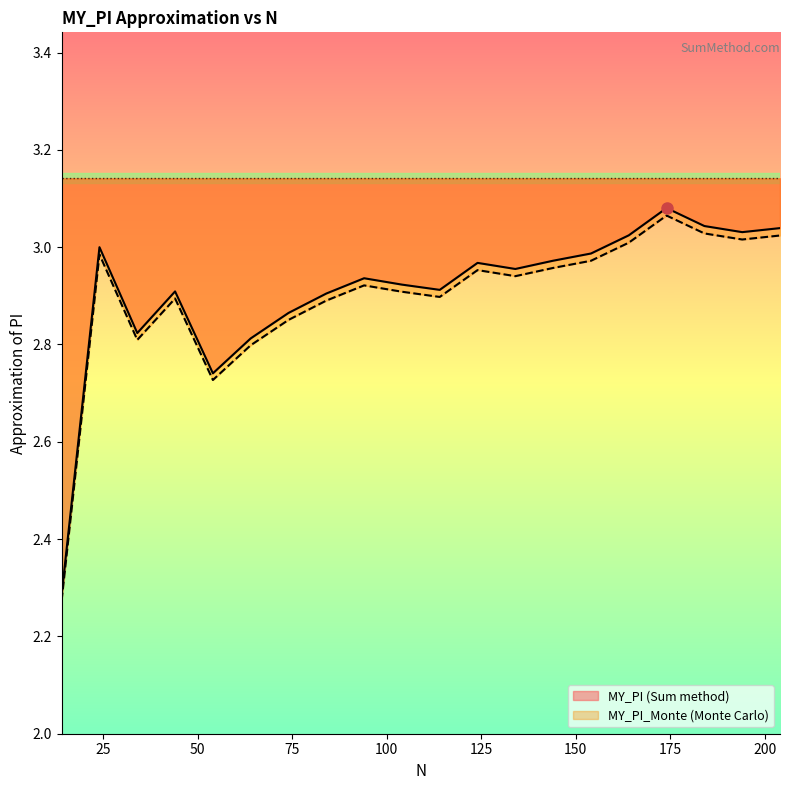

Where is the first local minimum for MY_PI?

34